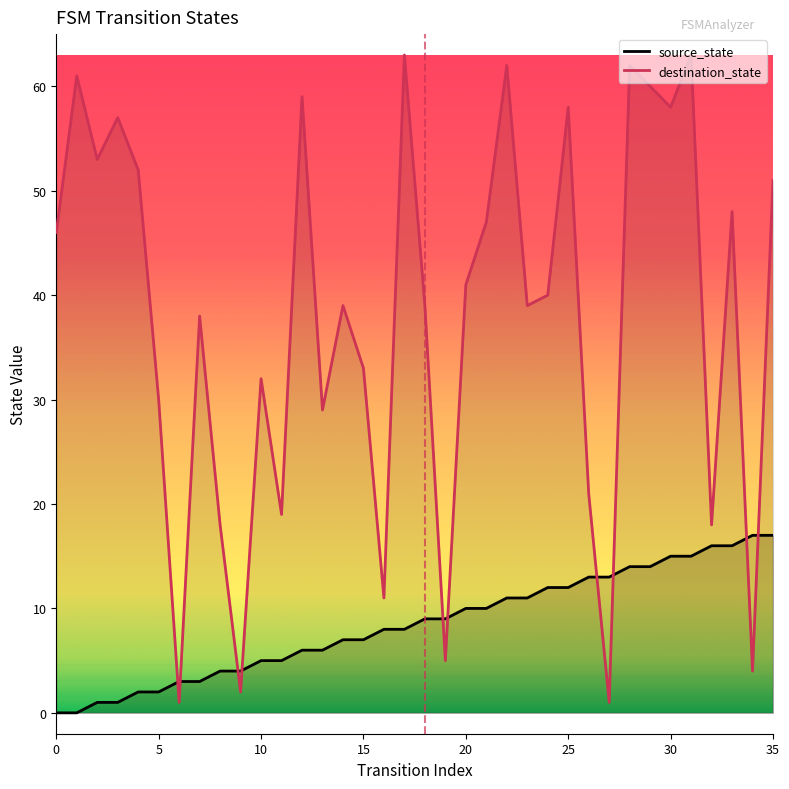

Rank the series by their average value, from highest to lowest.

destination_state, source_state